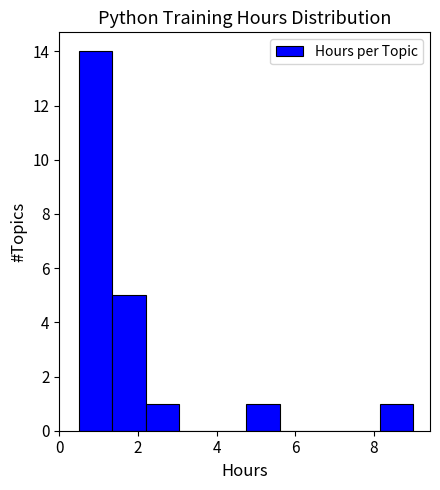

Reading left to right, transcribe this chart: for each bar, give the range it covers on the x-axis and its height. Neither the bar edges nor the heights are printed on the chart, so give them approximately, as read against the axes.

0.50 to 1.35: 14
1.35 to 2.20: 5
2.20 to 3.05: 1
3.05 to 3.90: 0
3.90 to 4.75: 0
4.75 to 5.60: 1
5.60 to 6.45: 0
6.45 to 7.30: 0
7.30 to 8.15: 0
8.15 to 9.00: 1